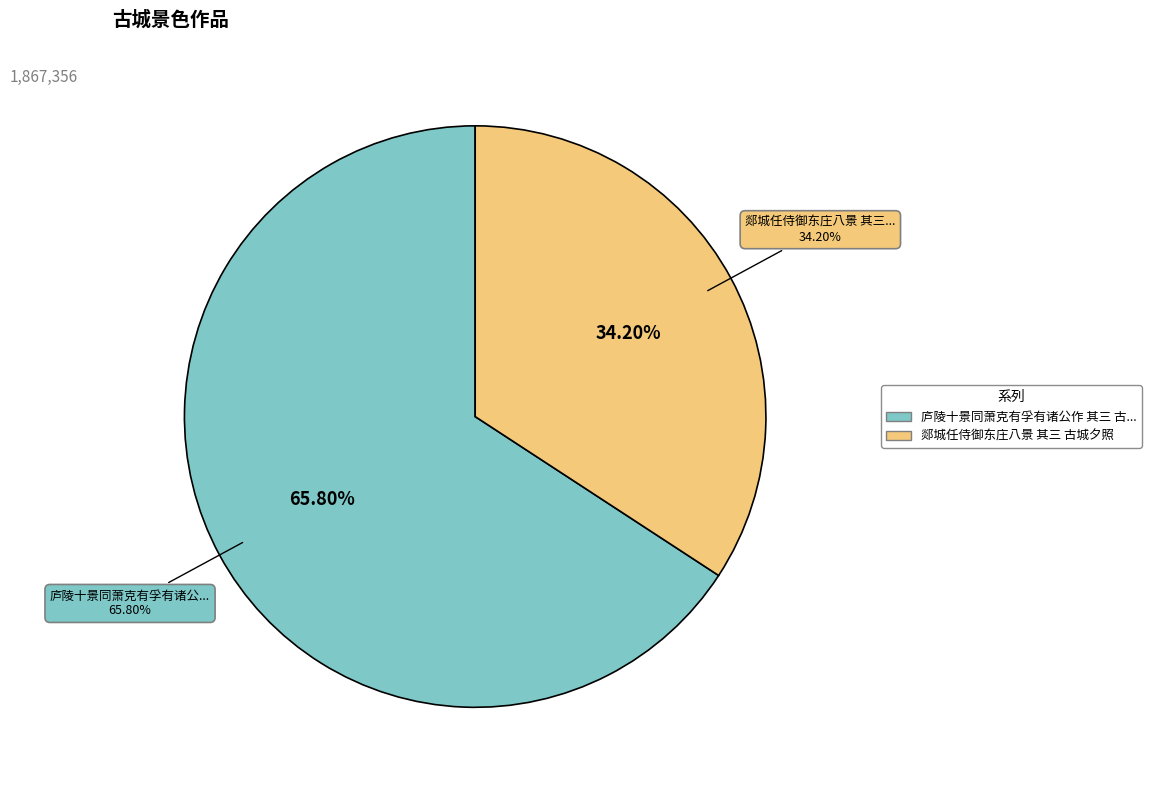

Is 郯城任侍御东庄八景 其三 古城夕照 the majority of the pie?

No